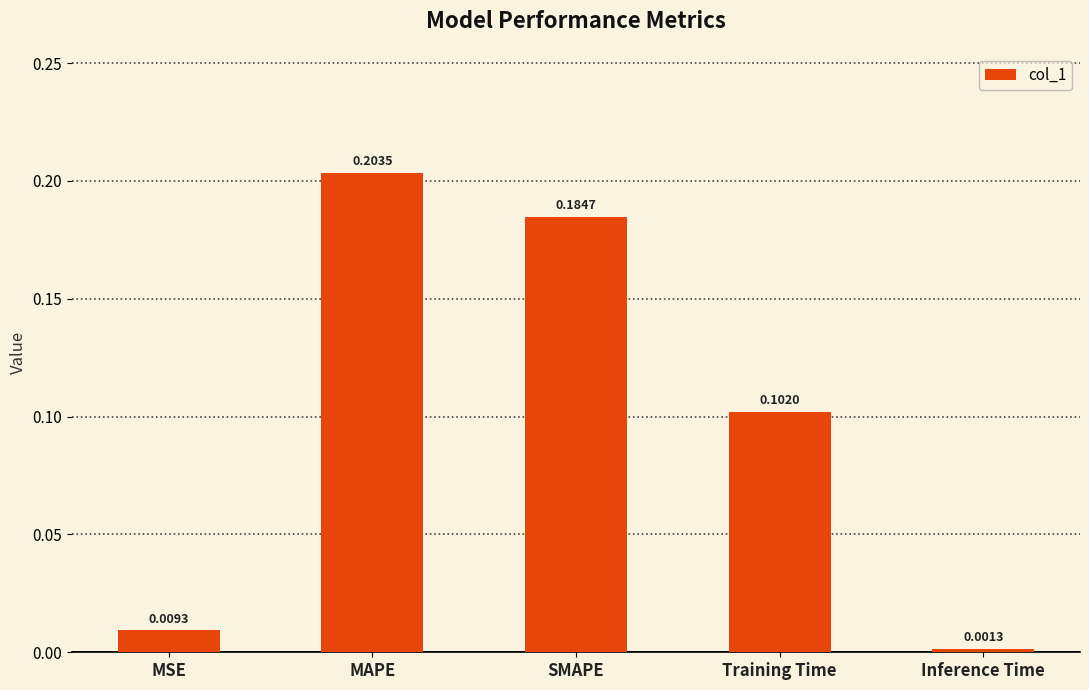

The value at MAPE is 0.1. True or false?

False